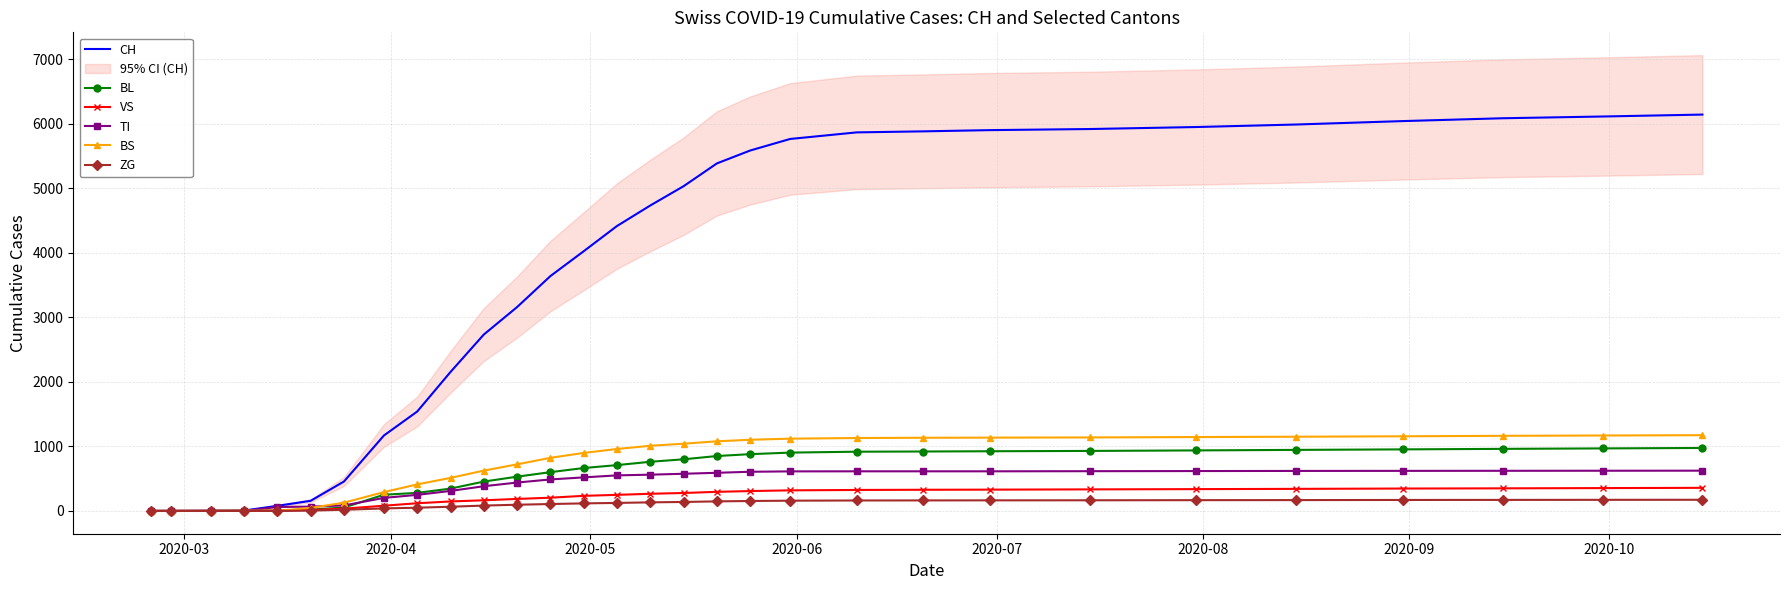

How many values in the CH series are below 4734?

15